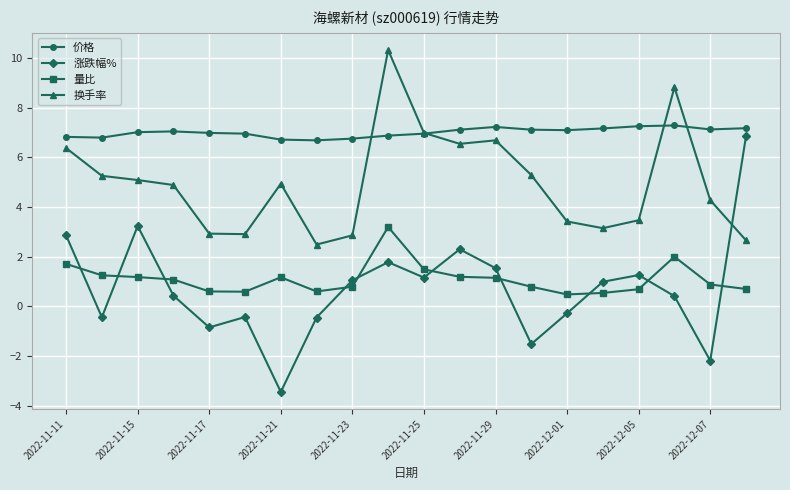

How many interior local peaks does the 涨跌幅% series have?

5